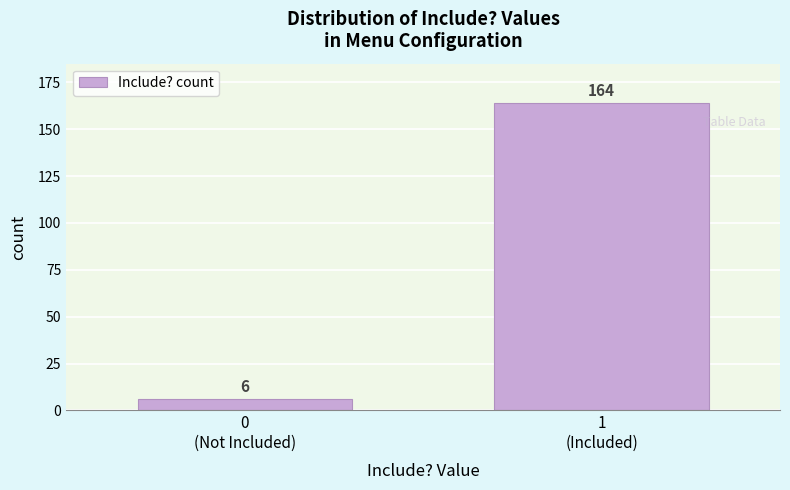

Reading left to right, list all the values displayed in this chart.

6	164